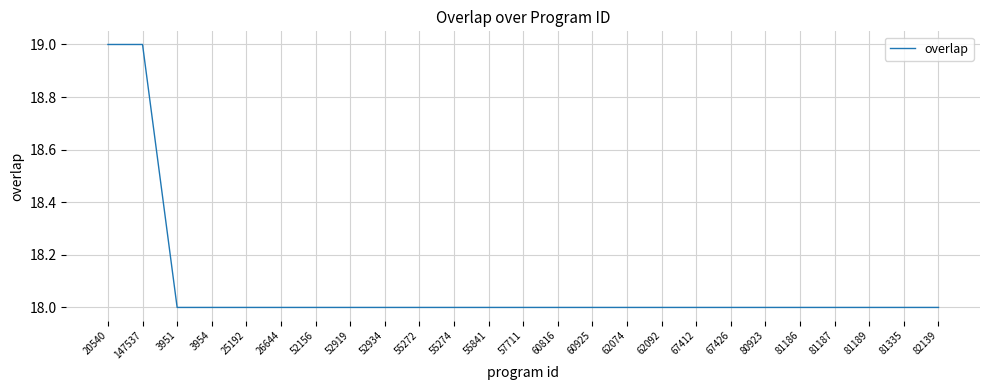

Count the values in the range 18 to 19.

25